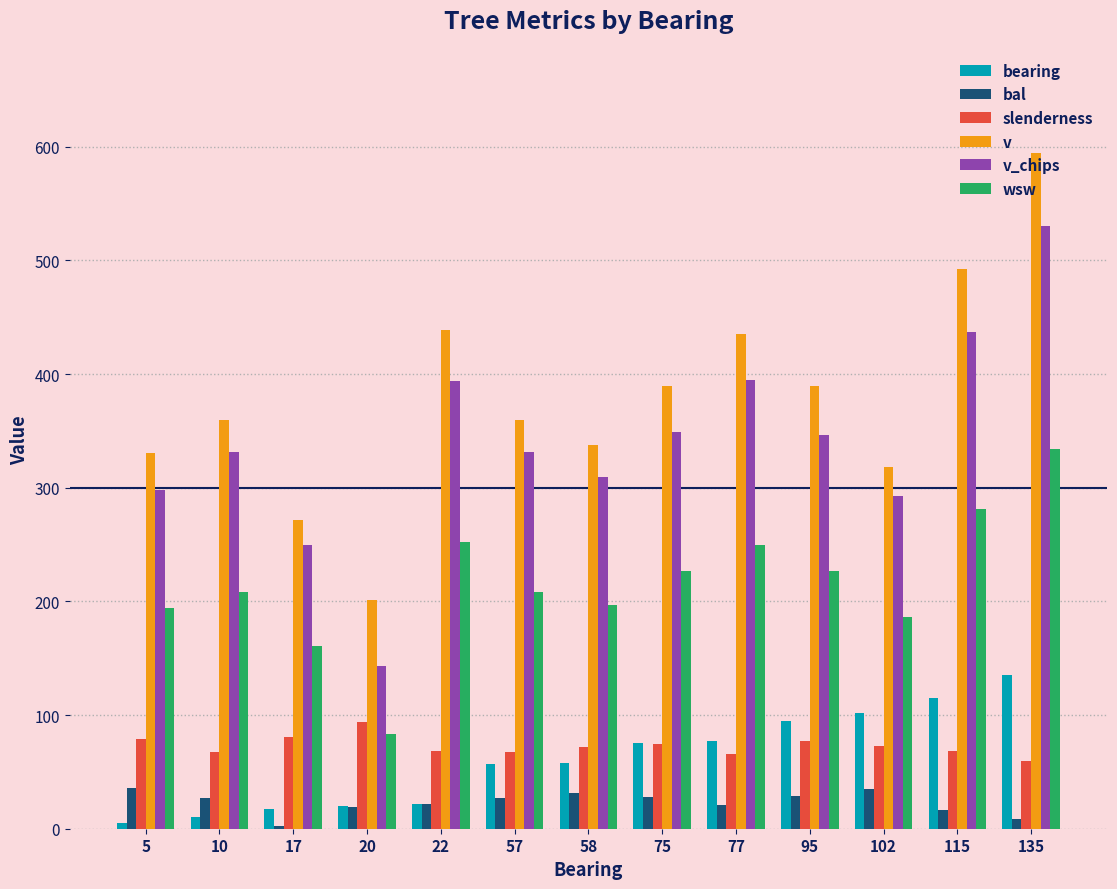

Which series changed the most between 5 and 20?

v_chips